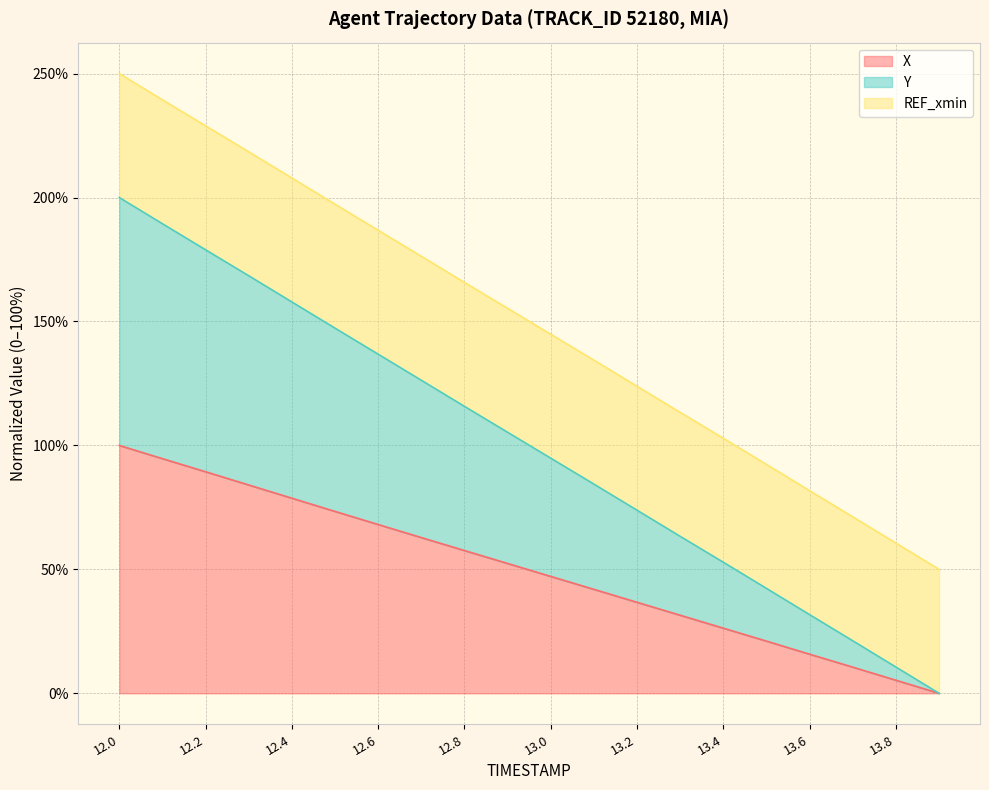

The X series shows 68.1 at 12.6. True or false?

True